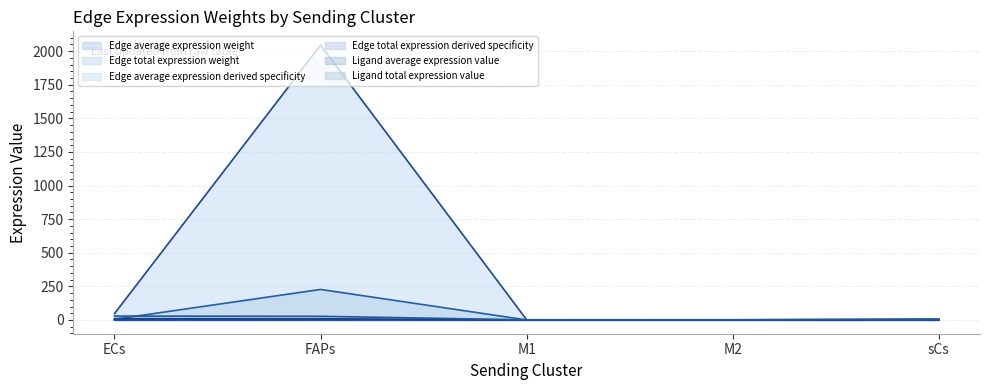

What is the difference between the second highest and minimum values in the Ligand average expression value series?

8.8